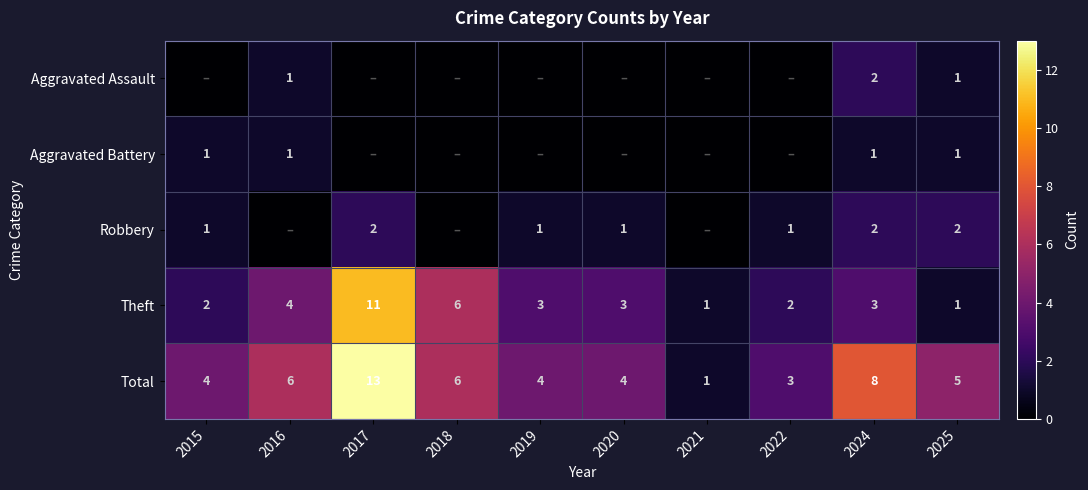

At which label does Total first exceed 5?

2016